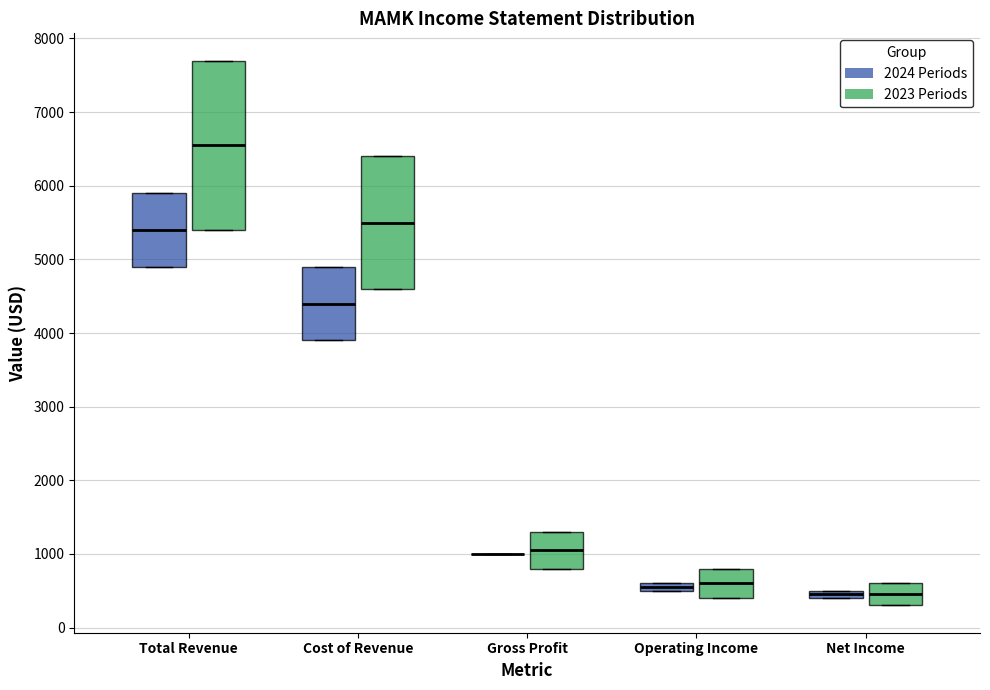

Comparing the boxes themselves (not the whiskers), which one is the tallest?

Total Revenue (2023 Periods)